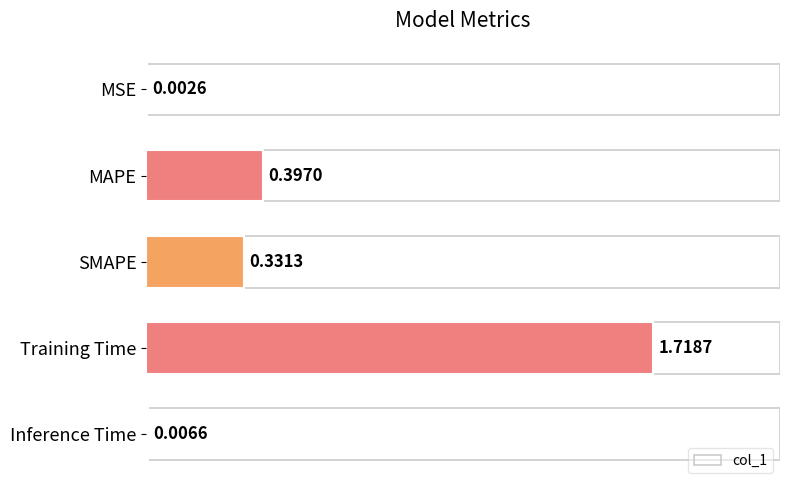

What is the sum of all values?

2.5